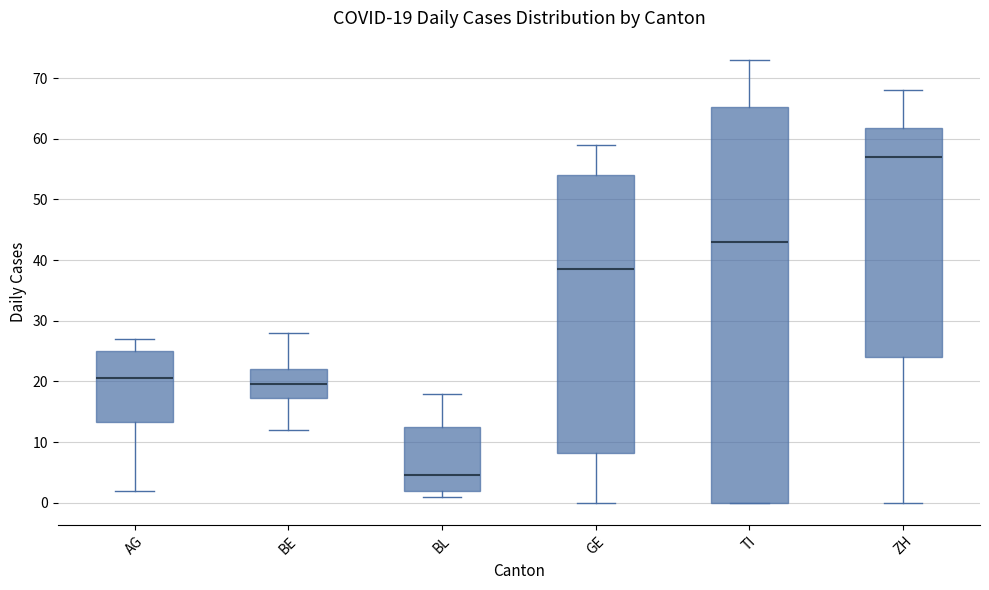

Which box's median line is the highest?

ZH